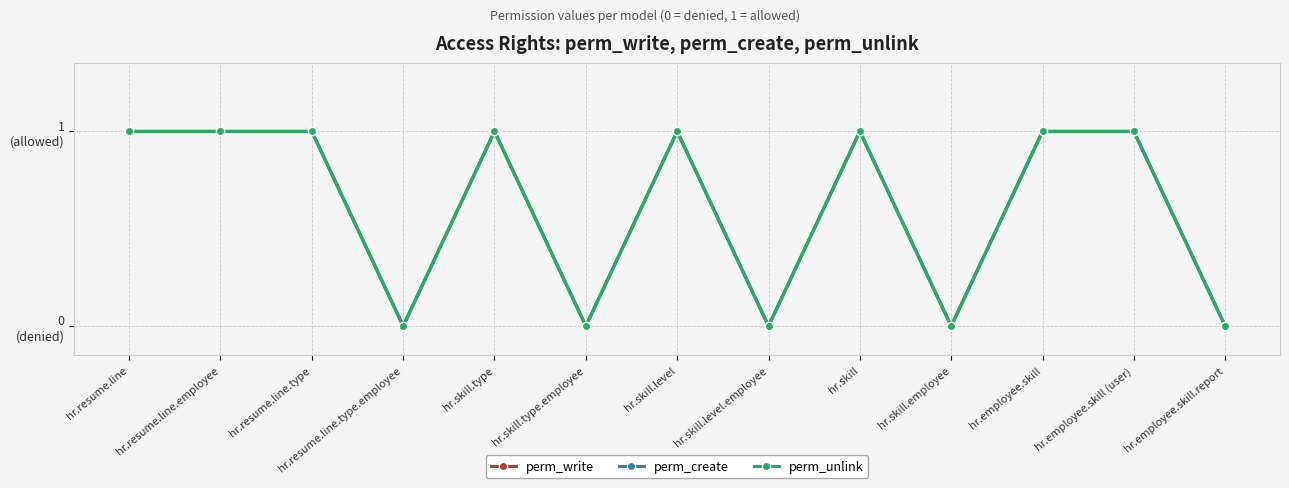

Which series has the widest spread of values?

perm_write